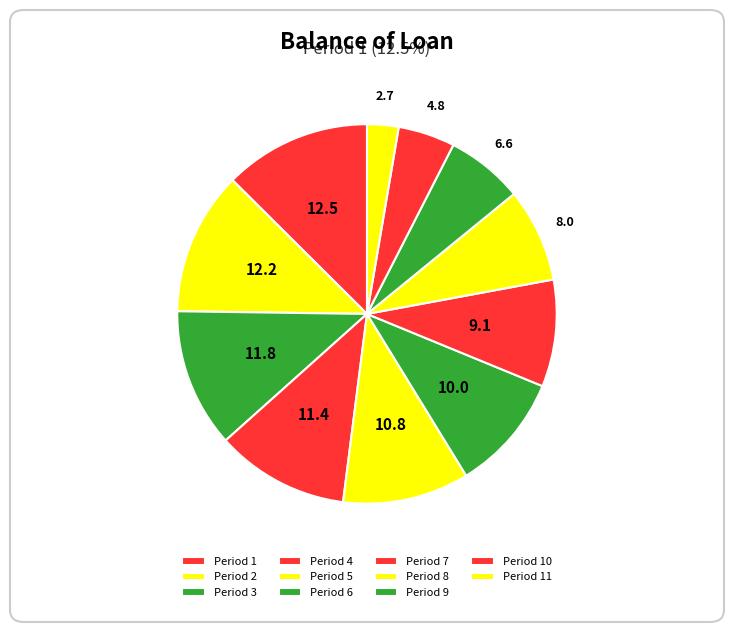

Count the number of slices in the pie.

11